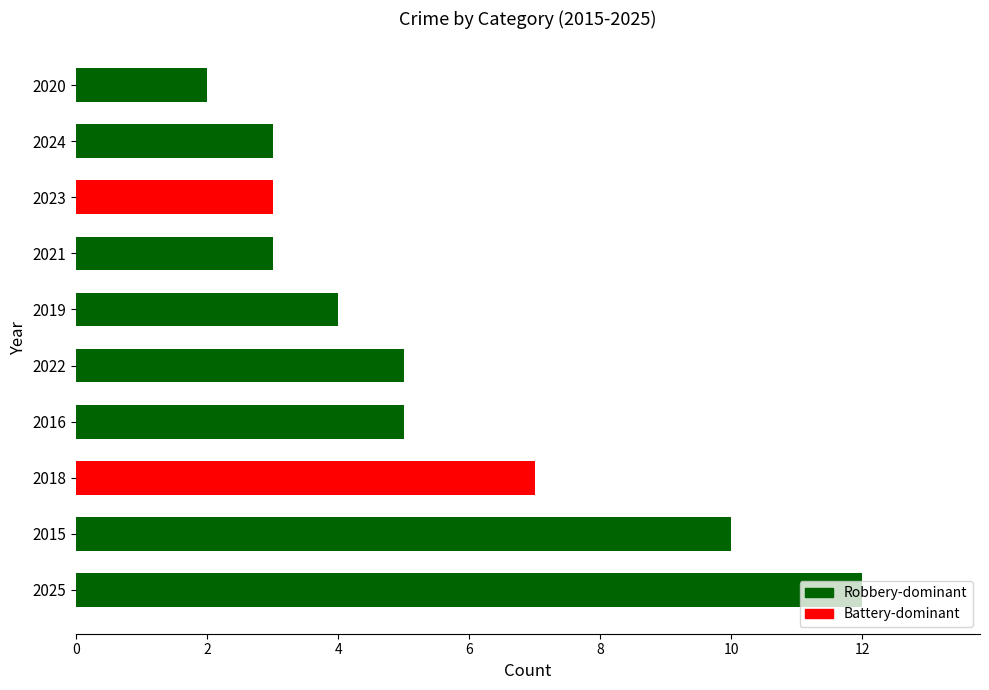

What is the maximum value shown in the chart?

12